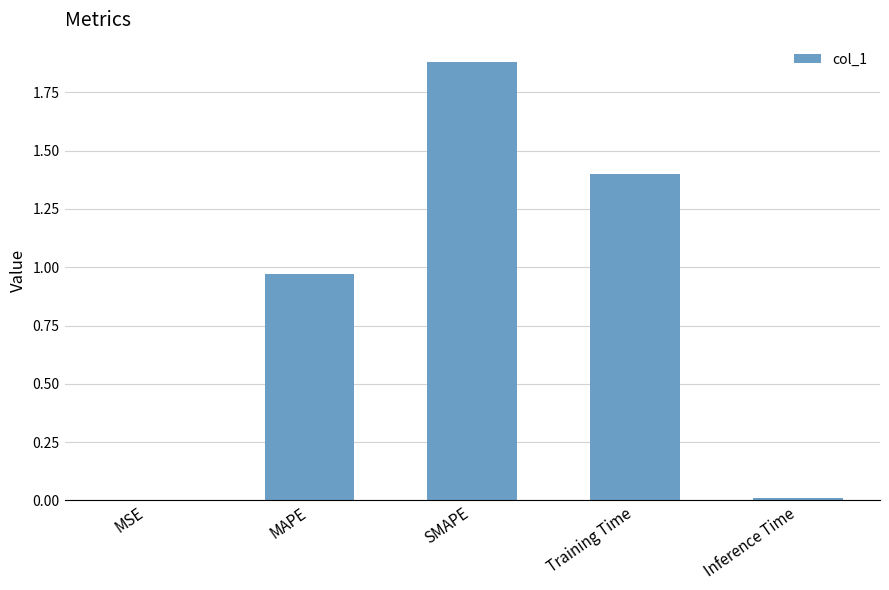

How many distinct data groups are displayed?

1